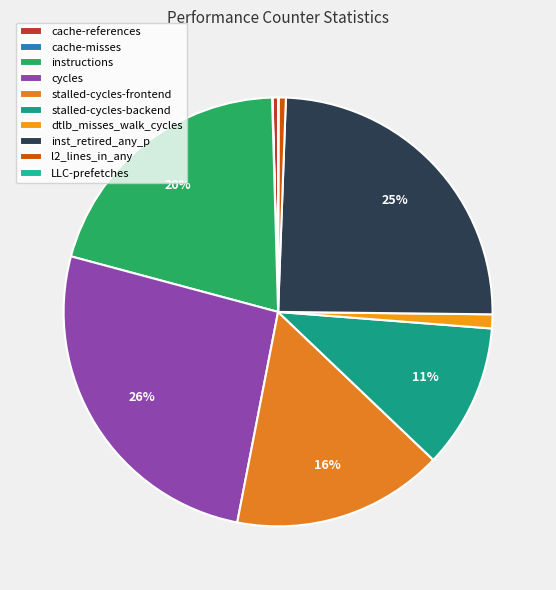

To the nearest percent, what is the difference between the l2_lines_in_any and stalled-cycles-backend slice percentages?

10%